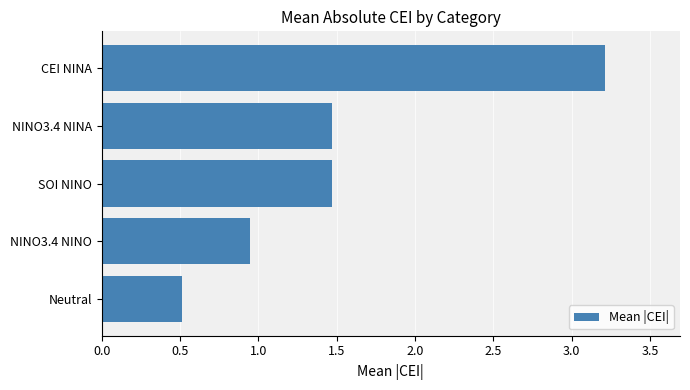

What is the sum of all values?

7.6